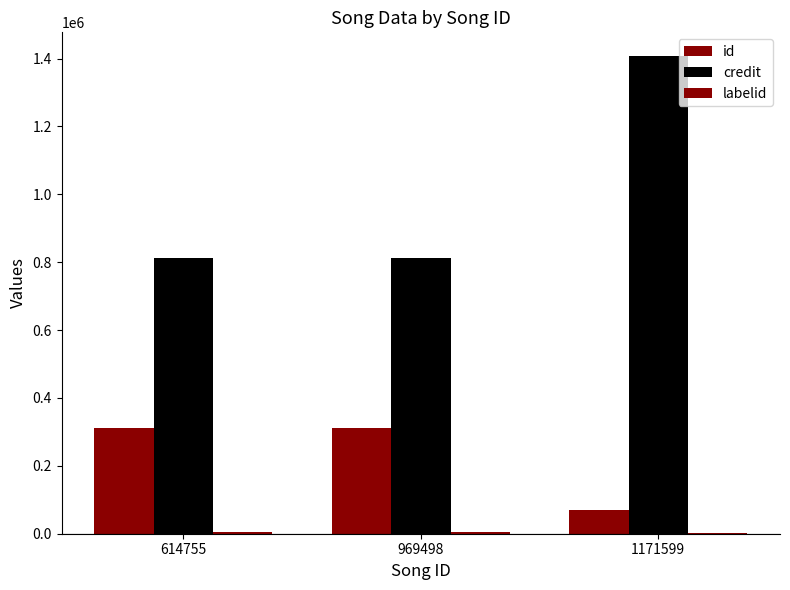

Which category has the lowest value in the credit series?

614755